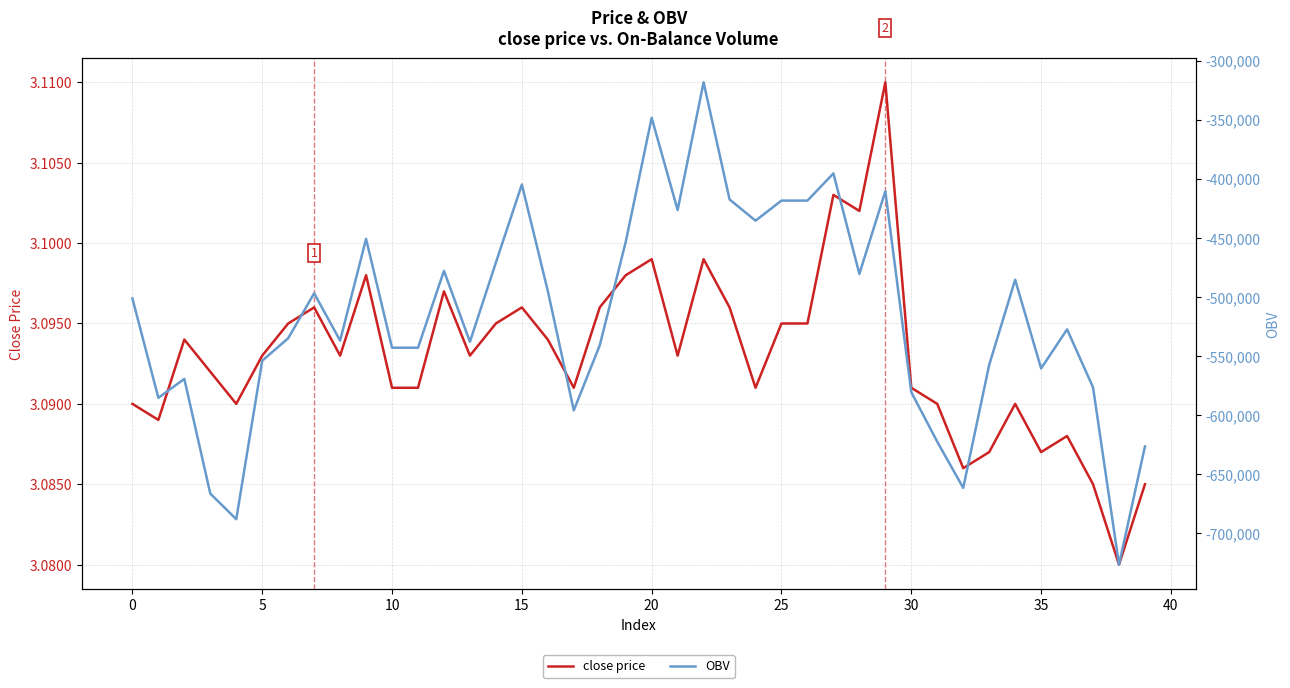

In OBV, how many points are lower than both neighbors (excluding endpoints)?

11